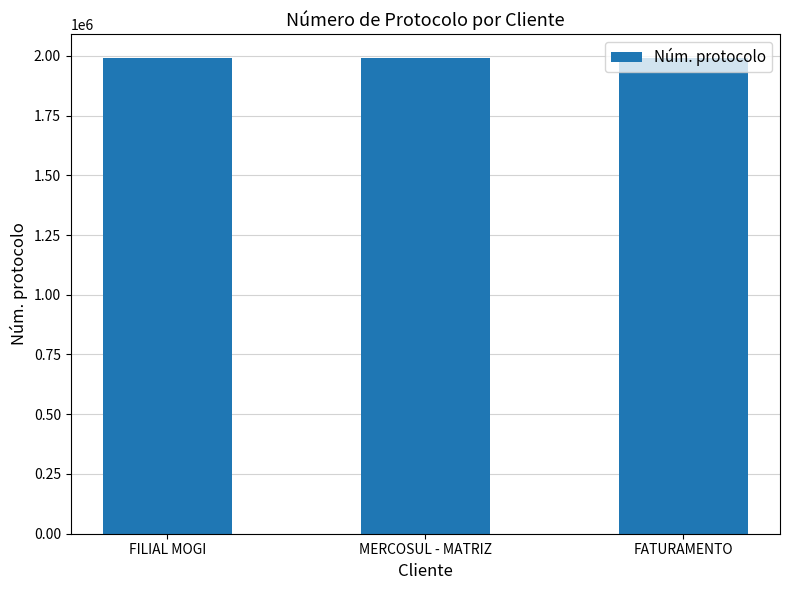

The value at MERCOSUL - MATRIZ is 905777. True or false?

False